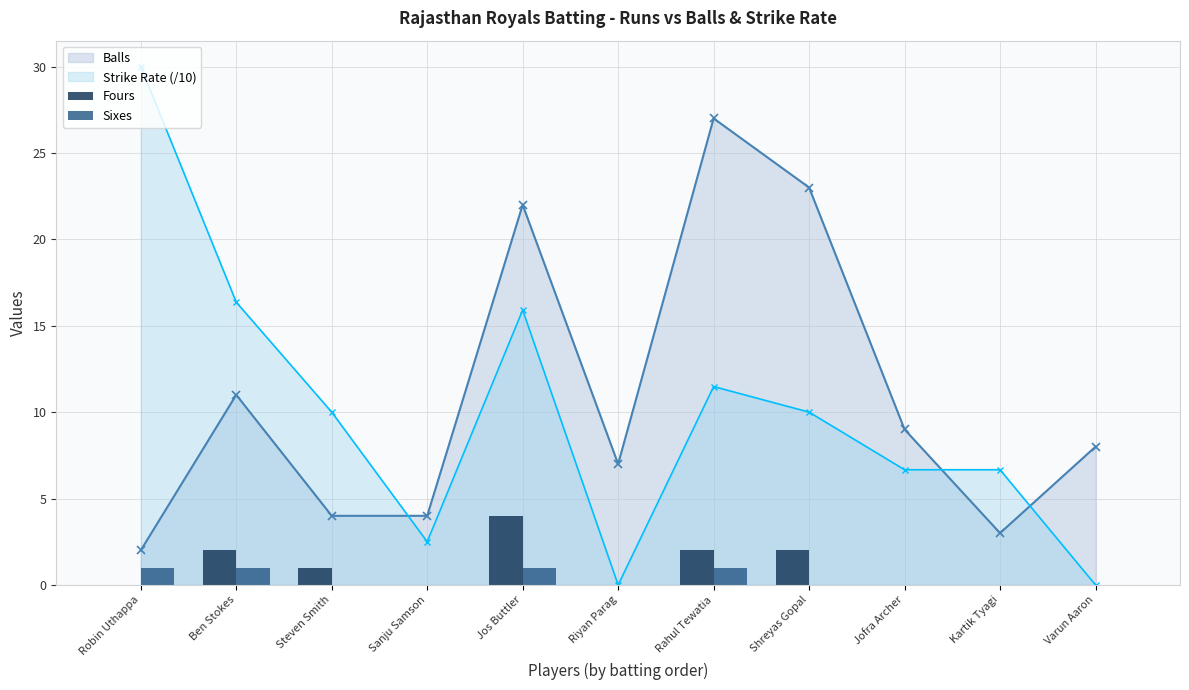

Where is Balls nearest to the value 14?

Ben Stokes